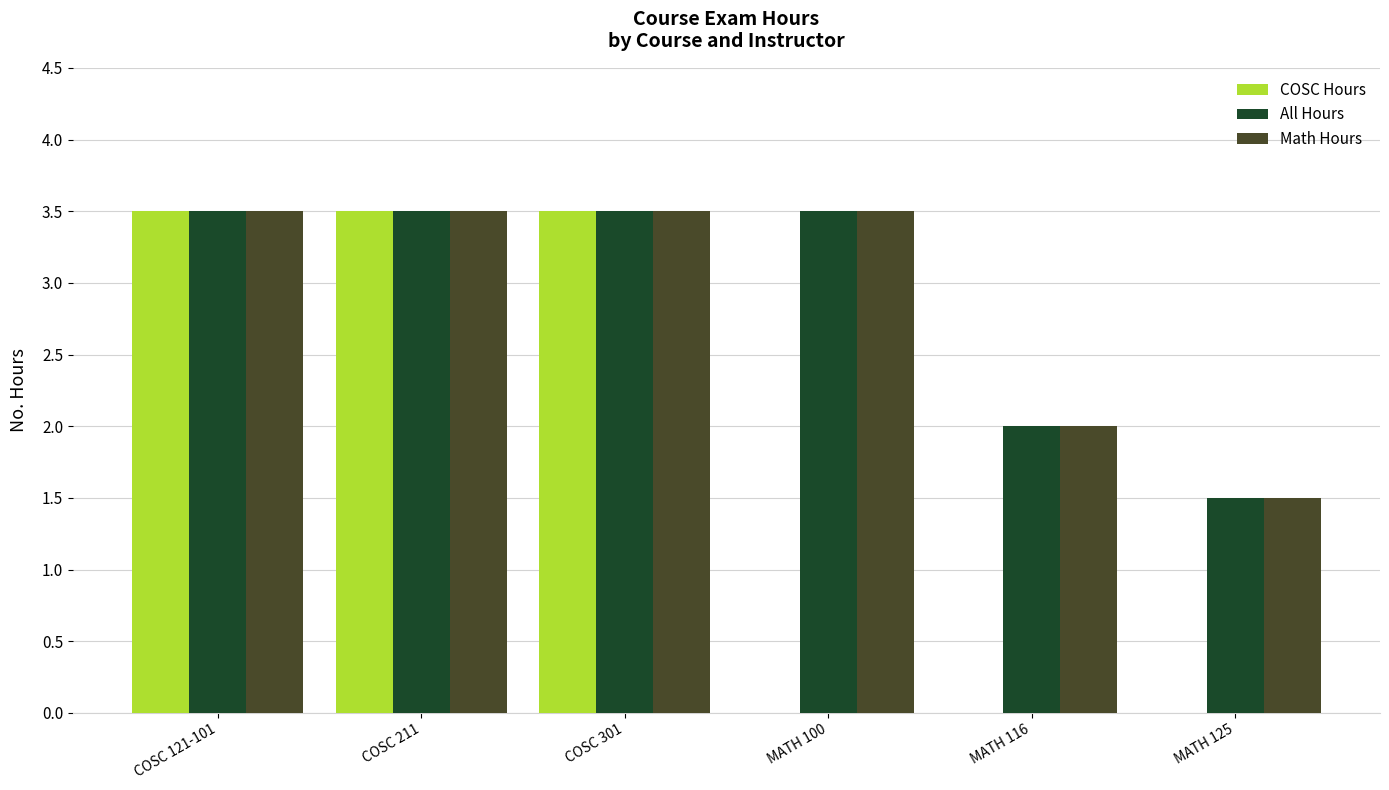

What is the approximate value of Math Hours at MATH 125?

1.5